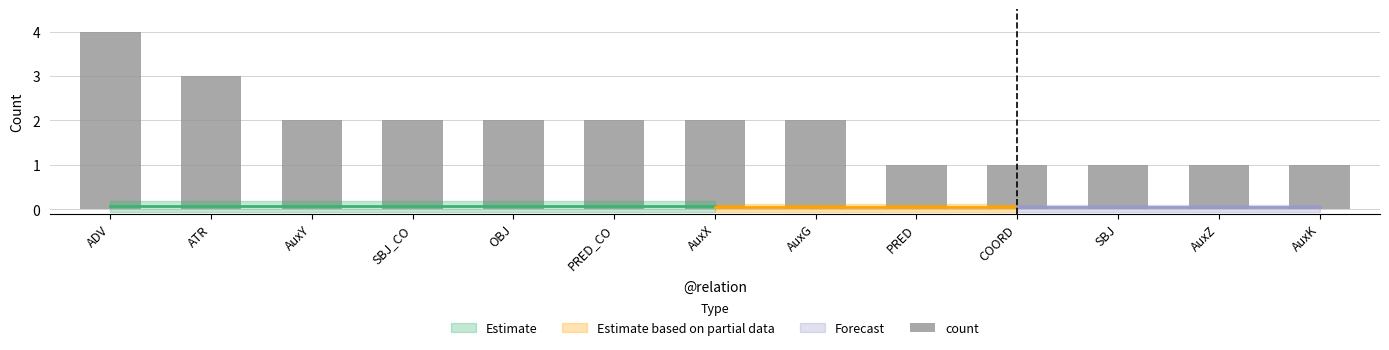

At which category does the chart reach its peak across all series?

ADV